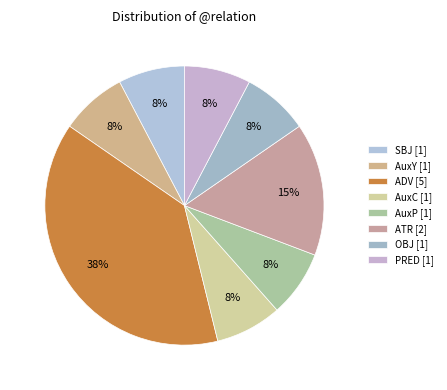

Count the number of slices in the pie.

8